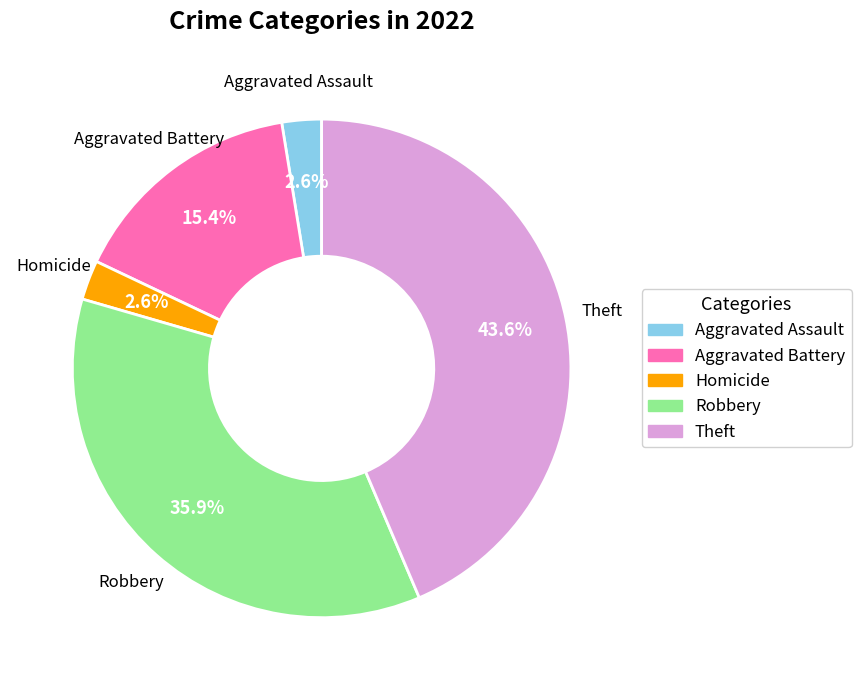

Which category has the biggest portion of the pie?

Theft